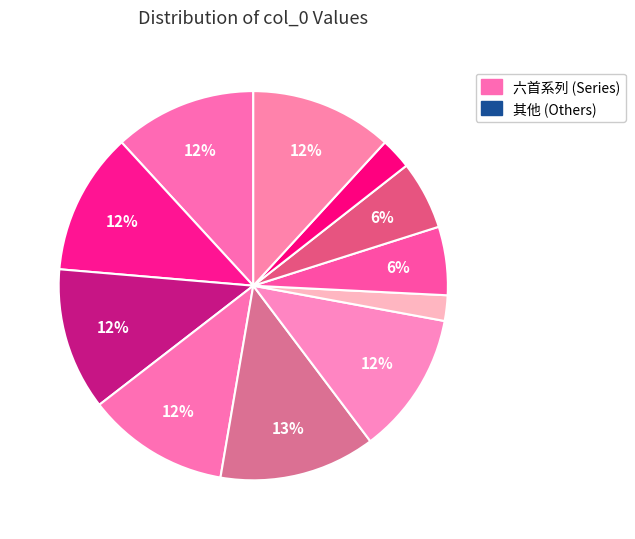

How many slices are in this pie chart?

11